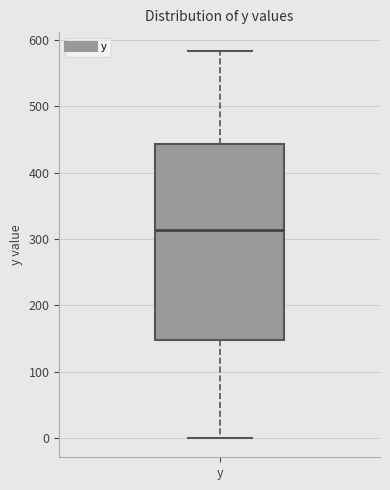

Transcribe this box plot: give where the median line is, the range the box spans, and where the two whiskers end, as read against the y-axis. The values are not printed on the chart, so give them approximately, as read against the axis.

median 310, box 150 to 440, whiskers 0 to 580